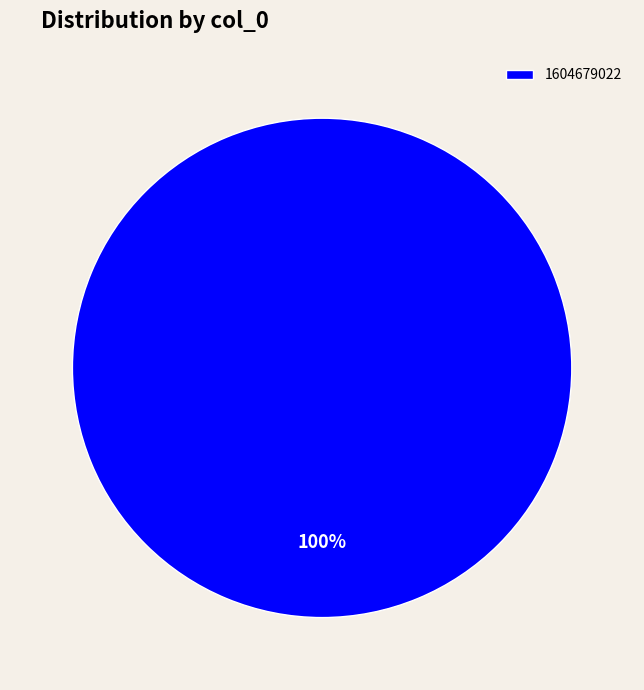

Is there any slice that represents more than half of the pie?

Yes